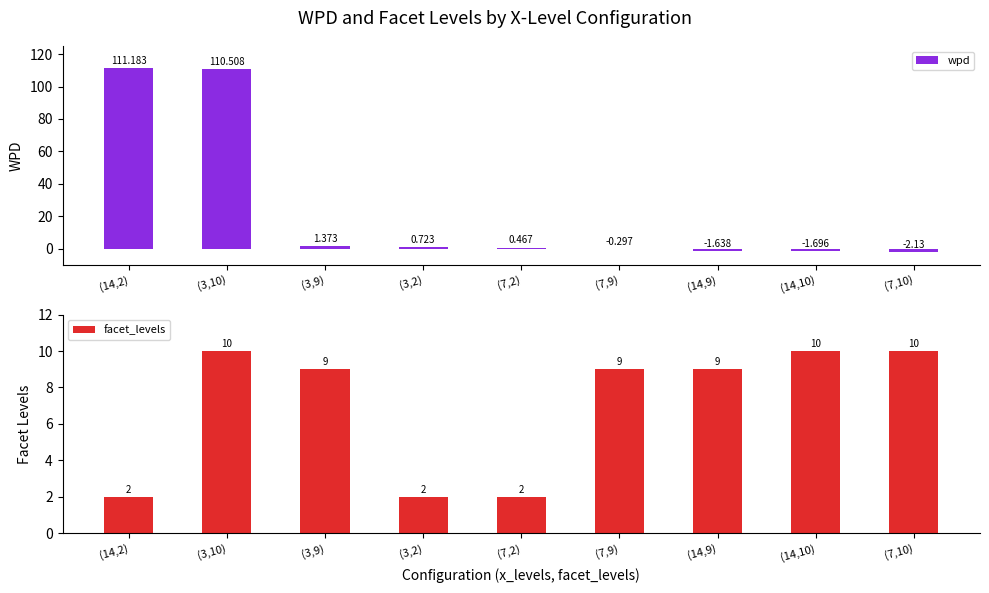

The wpd series shows -0.2 at (7,9). True or false?

False